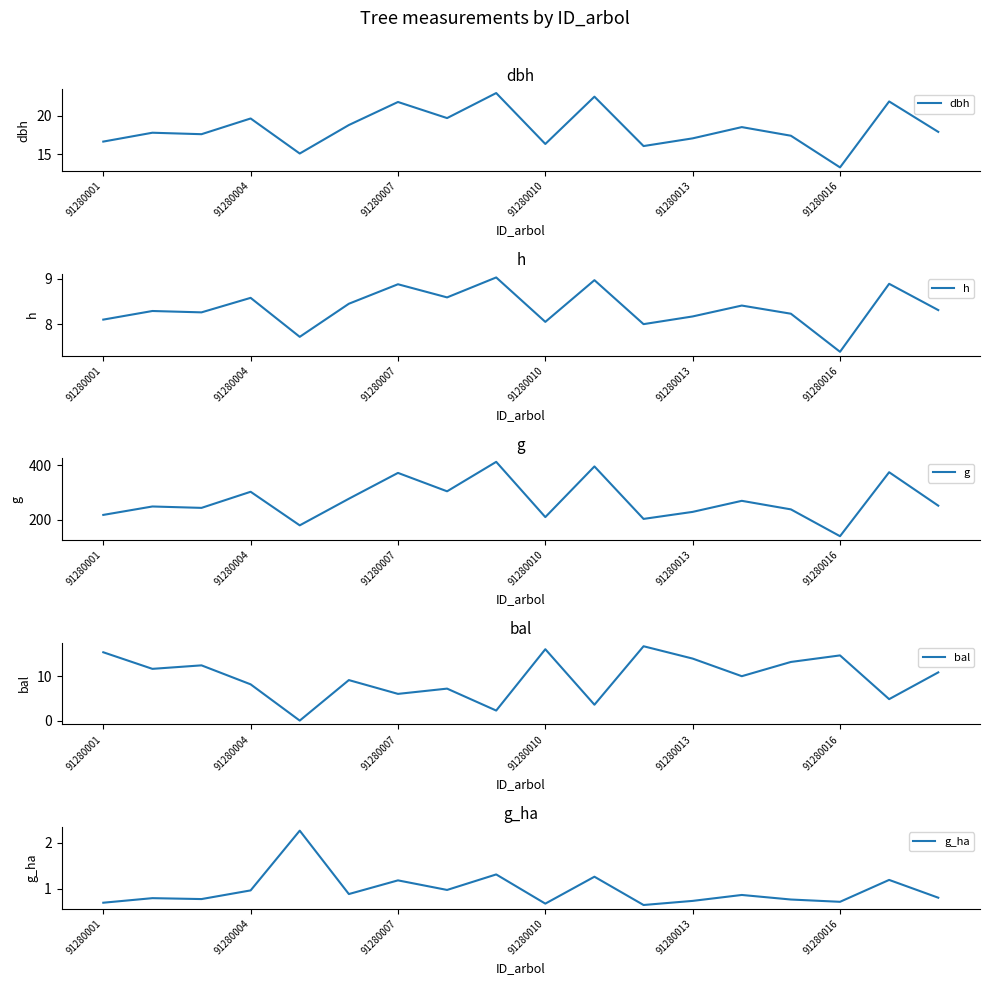

List the series in order of their peak value, highest first.

g, dbh, bal, h, g_ha